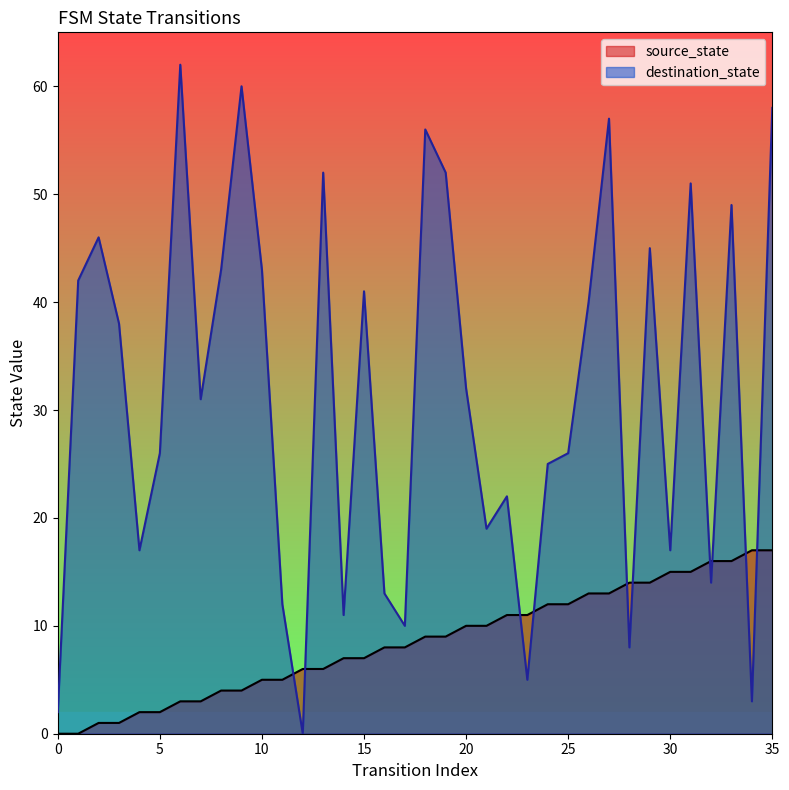

Which series has the largest total across all categories?

destination_state